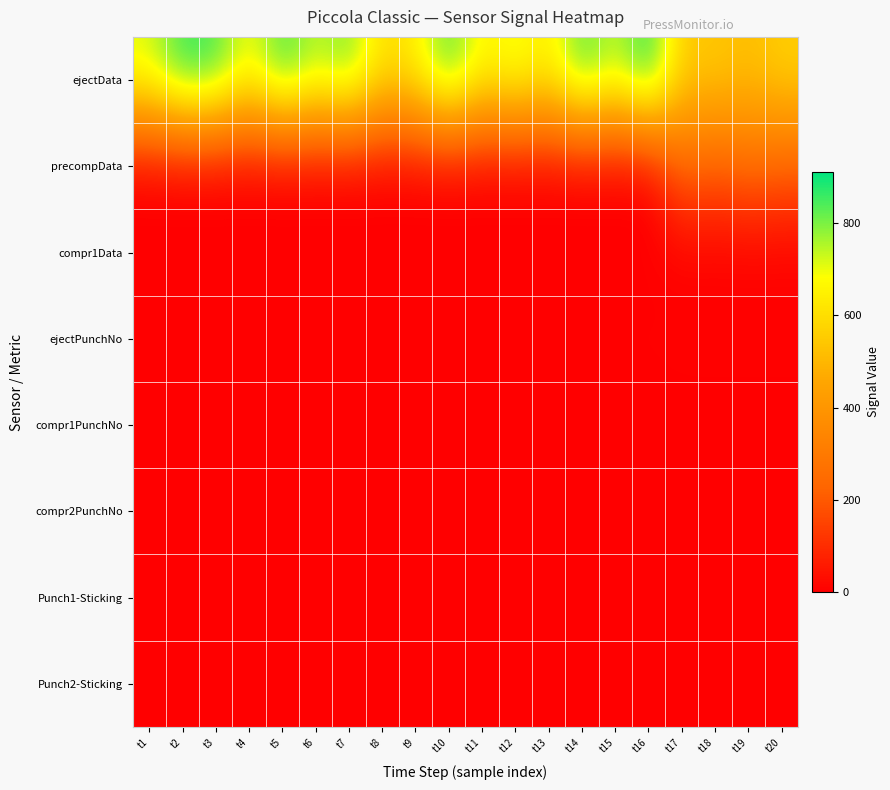

At t19, list the series in order from smallest to largest.

compr1Data, compr1PunchNo, compr2PunchNo, Punch1-Sticking, Punch2-Sticking, ejectPunchNo, precompData, ejectData